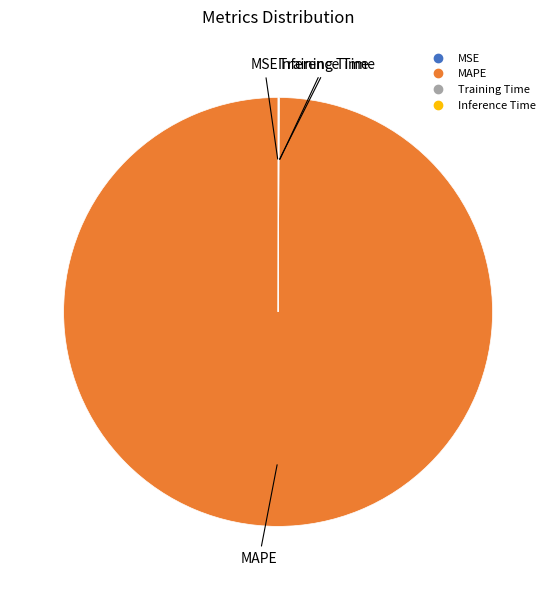

Is MAPE the majority of the pie?

Yes